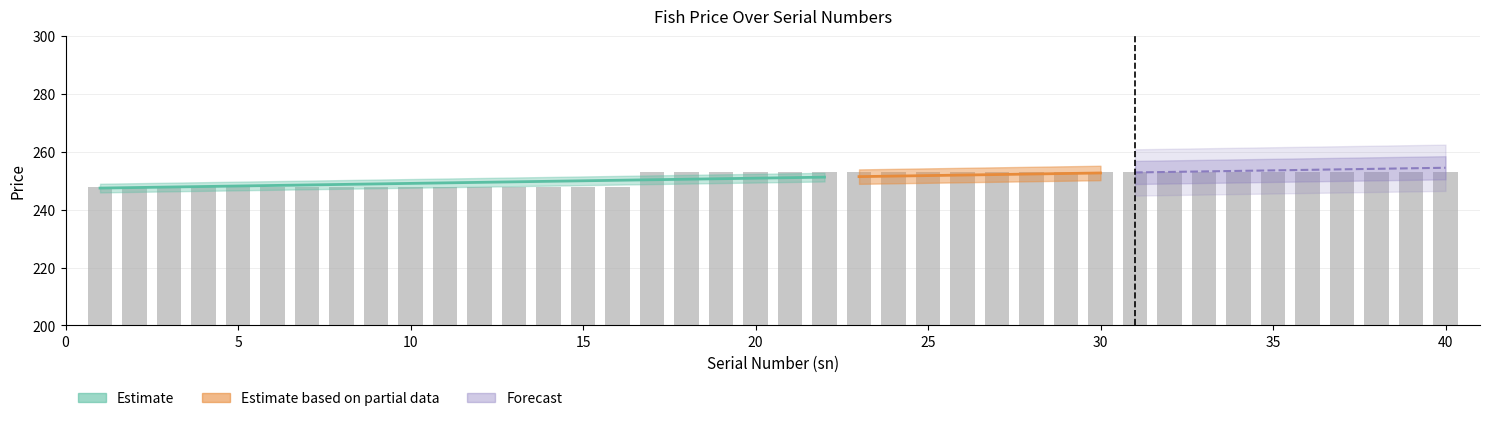

Does the chart contain any negative values?

No